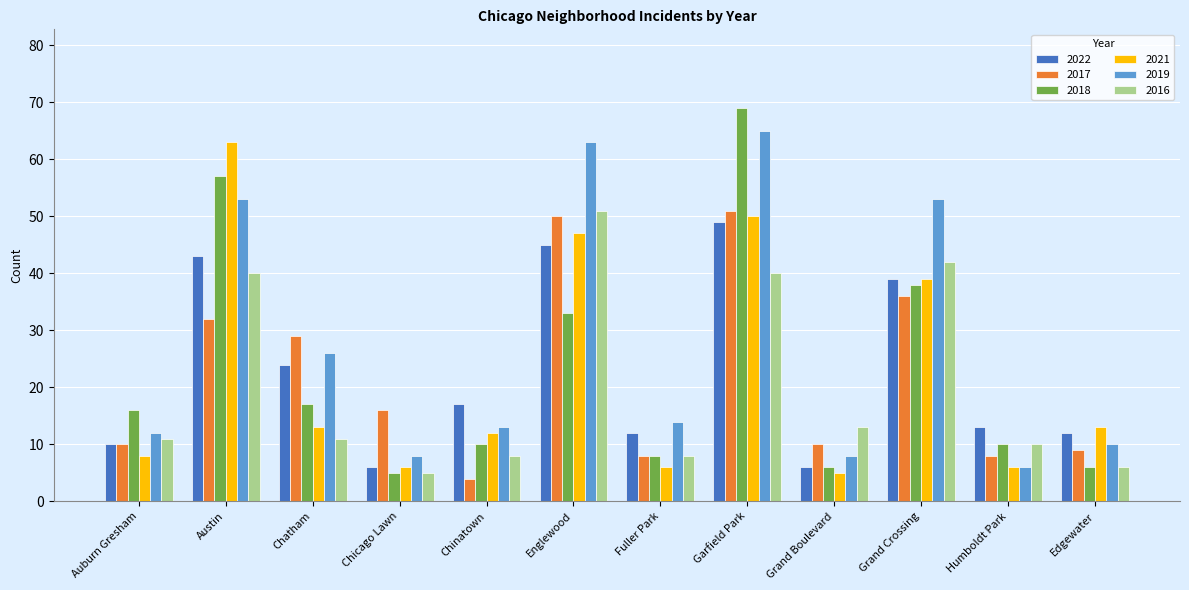

How many bars are there in total?

72